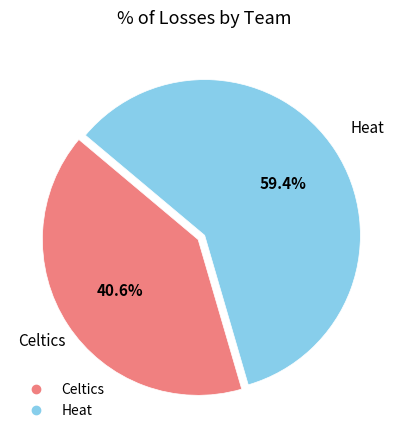

To the nearest percent, what portion does Heat represent?

59%